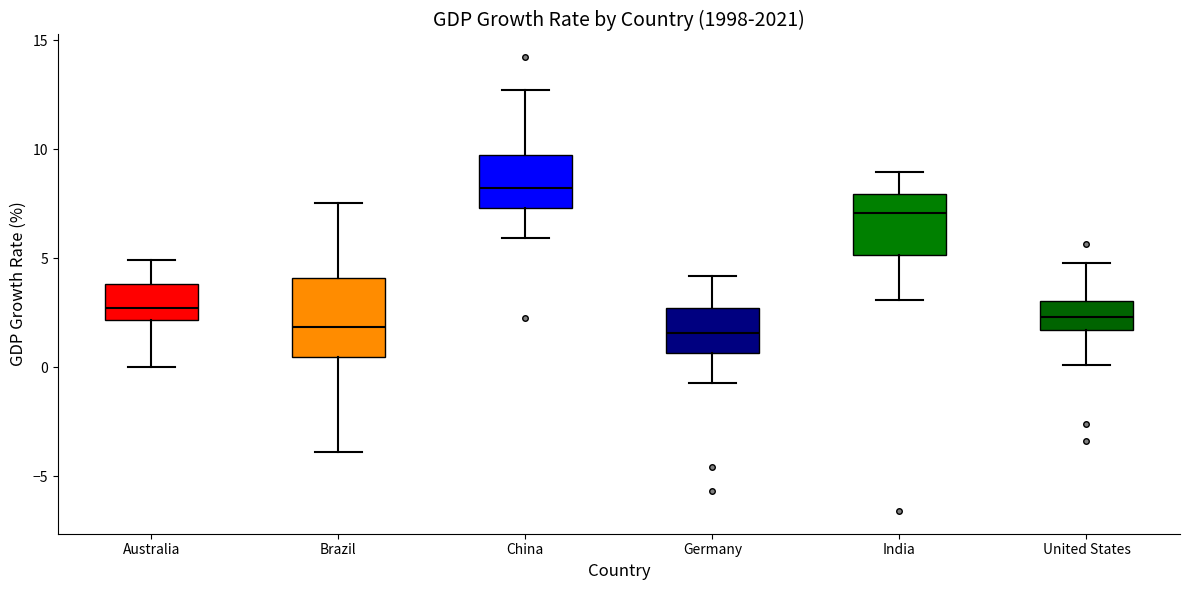

Reading left to right, transcribe this box plot: for each box, give where its median line is, the range the box spans, and where its two whiskers end, as read against the y-axis. The values are not printed on the chart, so give them approximately, as read against the axis.

Australia: median 2.5, box 2.0 to 4.0, whiskers 0.0 to 5.0
Brazil: median 2.0, box 0.5 to 4.0, whiskers -4.0 to 7.5
China: median 8.0, box 7.5 to 9.5, whiskers 6.0 to 12.5
Germany: median 1.5, box 0.5 to 2.5, whiskers -0.5 to 4.0
India: median 7.0, box 5.0 to 8.0, whiskers 3.0 to 9.0
United States: median 2.5, box 1.5 to 3.0, whiskers 0.0 to 5.0